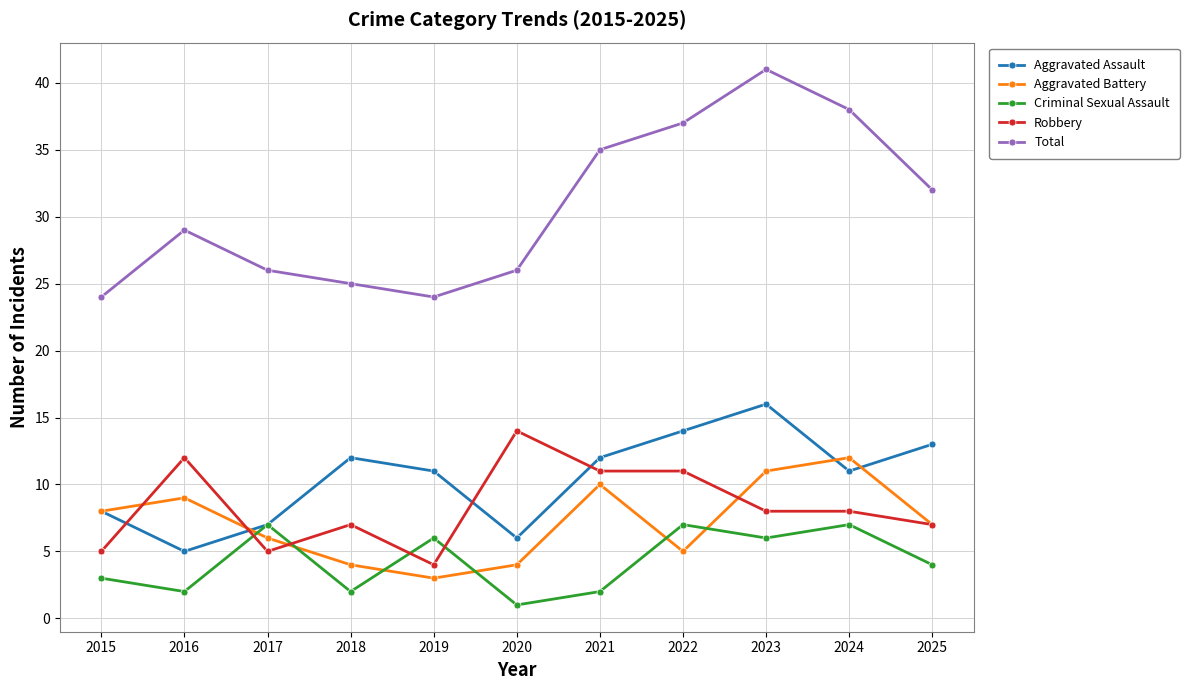

What is the difference between the Criminal Sexual Assault values at 2025 and 2015?

1